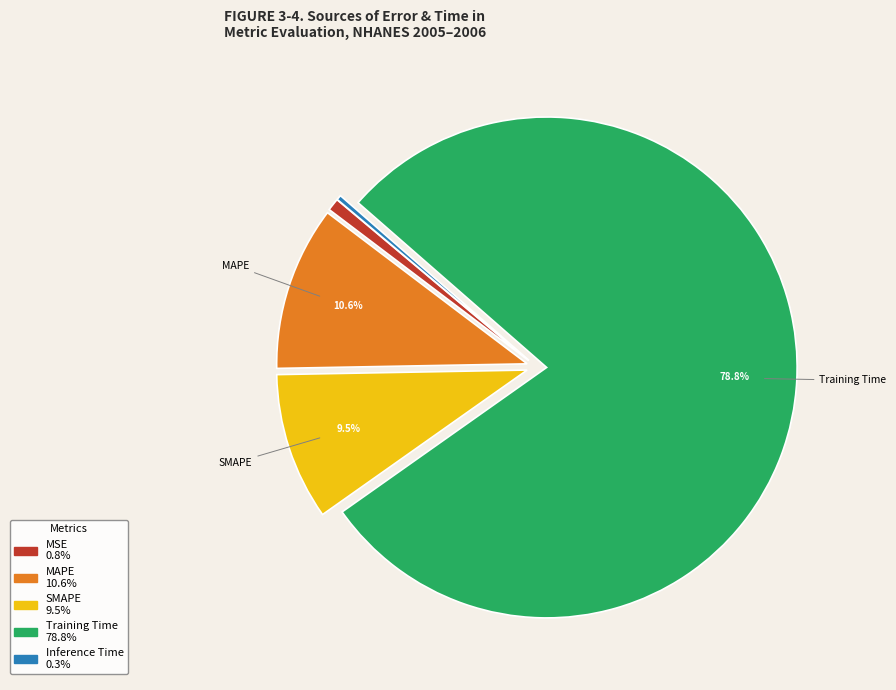

Does any single category account for the majority?

Yes